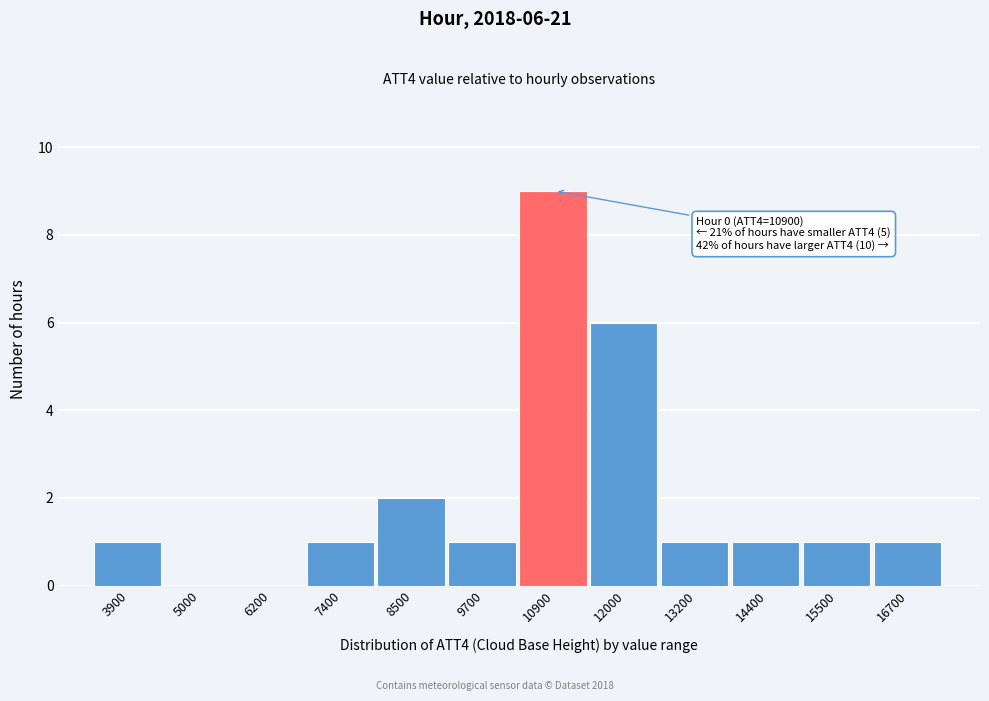

Approximately how many times larger is the value at 15500 compared to 16700?

1.0